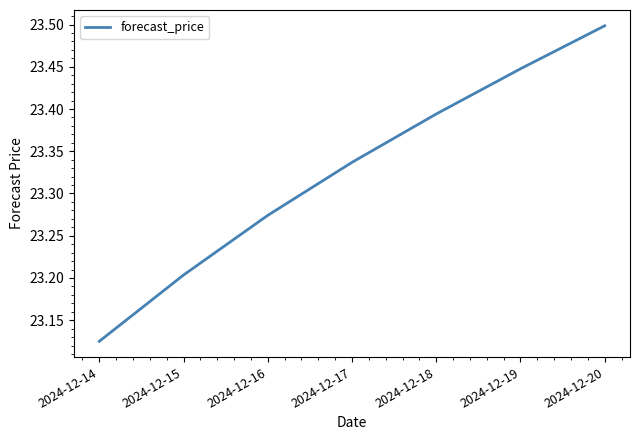

What is the greatest value displayed?

23.5